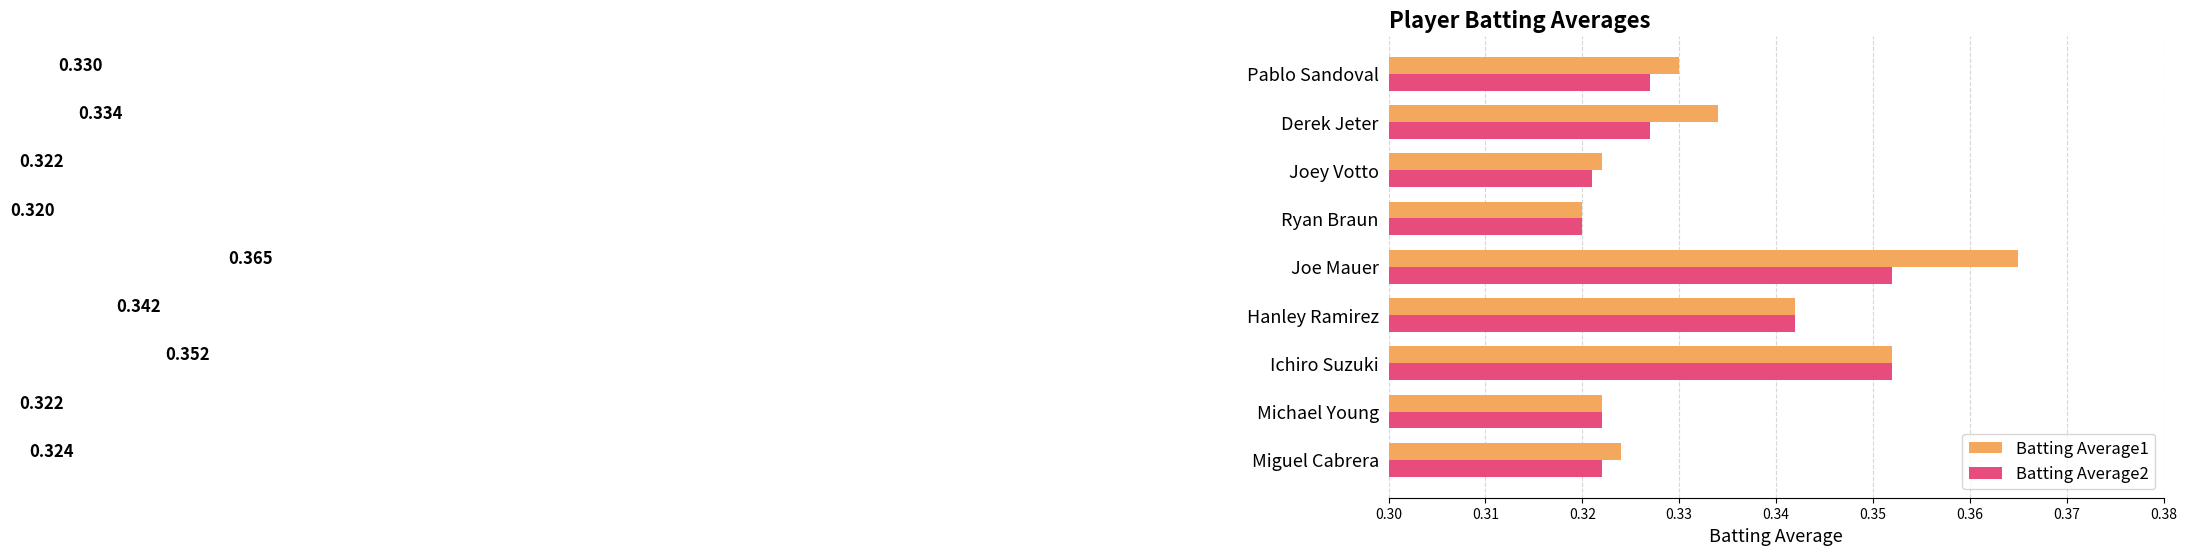

At which category is the sum across all series the highest?

Joe Mauer